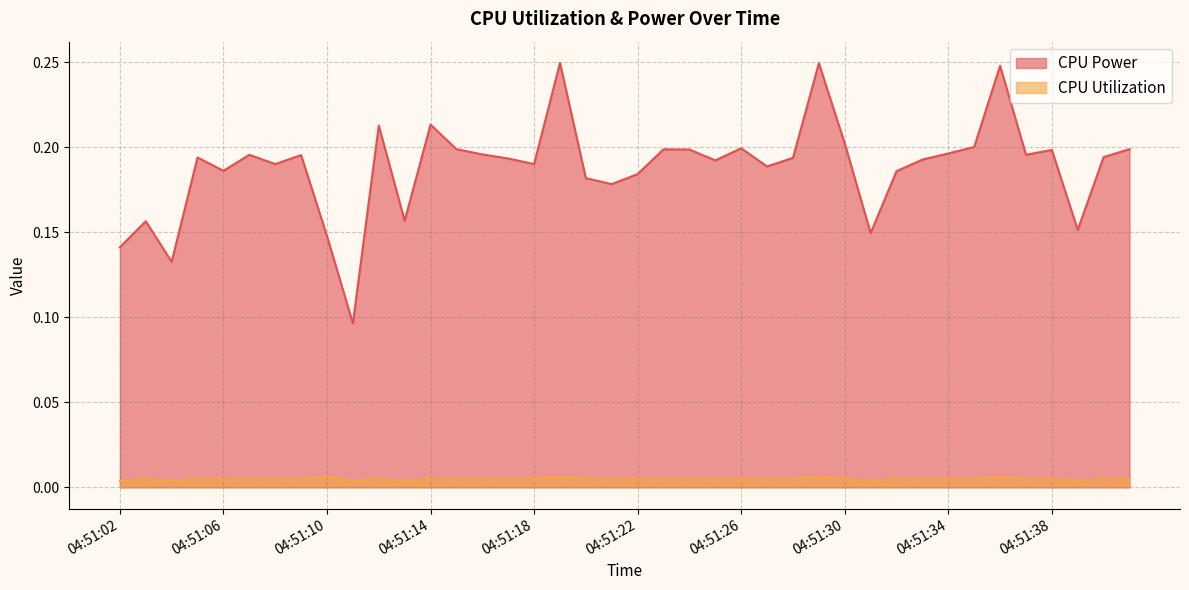

Reading left to right, what are all the values shown in this chart?

CPU Power: 04:51:02=0.1	04:51:03=0.2	04:51:04=0.1	04:51:05=0.2	04:51:06=0.2	04:51:07=0.2	04:51:08=0.2	04:51:09=0.2	04:51:10=0.1	04:51:11=0.1	04:51:12=0.2	04:51:13=0.2	04:51:14=0.2	04:51:15=0.2	04:51:16=0.2	04:51:17=0.2	04:51:18=0.2	04:51:19=0.2	04:51:20=0.2	04:51:21=0.2	04:51:22=0.2	04:51:23=0.2	04:51:24=0.2	04:51:25=0.2	04:51:26=0.2	04:51:27=0.2	04:51:28=0.2	04:51:29=0.2	04:51:30=0.2	04:51:31=0.1	04:51:32=0.2	04:51:33=0.2	04:51:34=0.2	04:51:35=0.2	04:51:36=0.2	04:51:37=0.2	04:51:38=0.2	04:51:39=0.2	04:51:40=0.2	04:51:41=0.2
CPU Utilization: 04:51:02=0.0	04:51:03=0.0	04:51:04=0.0	04:51:05=0.0	04:51:06=0.0	04:51:07=0.0	04:51:08=0.0	04:51:09=0.0	04:51:10=0.0	04:51:11=0.0	04:51:12=0.0	04:51:13=0.0	04:51:14=0.0	04:51:15=0.0	04:51:16=0.0	04:51:17=0.0	04:51:18=0.0	04:51:19=0.0	04:51:20=0.0	04:51:21=0.0	04:51:22=0.0	04:51:23=0.0	04:51:24=0.0	04:51:25=0.0	04:51:26=0.0	04:51:27=0.0	04:51:28=0.0	04:51:29=0.0	04:51:30=0.0	04:51:31=0.0	04:51:32=0.0	04:51:33=0.0	04:51:34=0.0	04:51:35=0.0	04:51:36=0.0	04:51:37=0.0	04:51:38=0.0	04:51:39=0.0	04:51:40=0.0	04:51:41=0.0